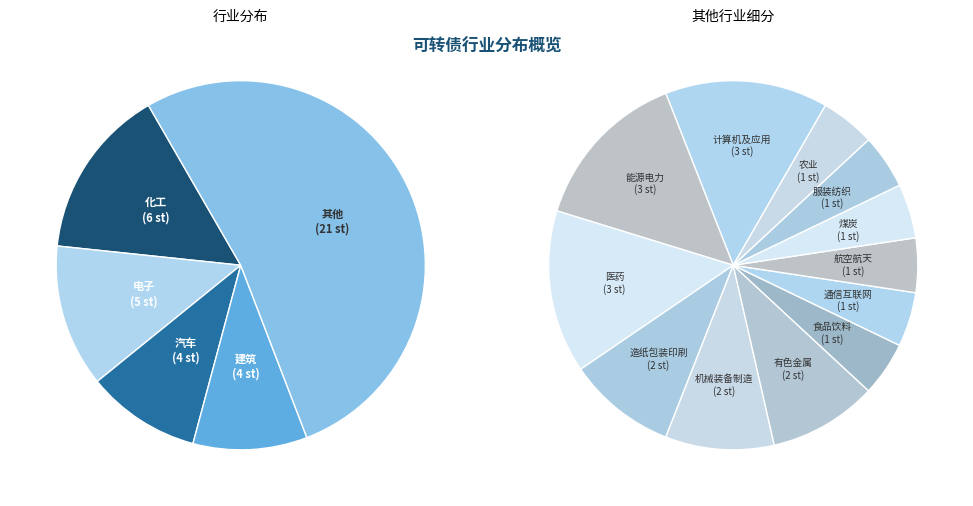

To the nearest percent, what is the average slice percentage?

6%